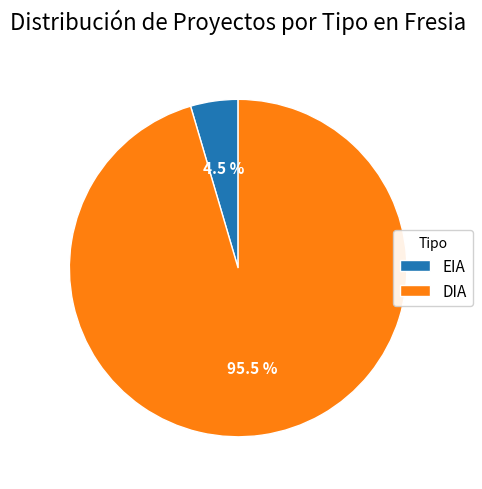

Rank the categories by value from lowest to highest.

EIA, DIA